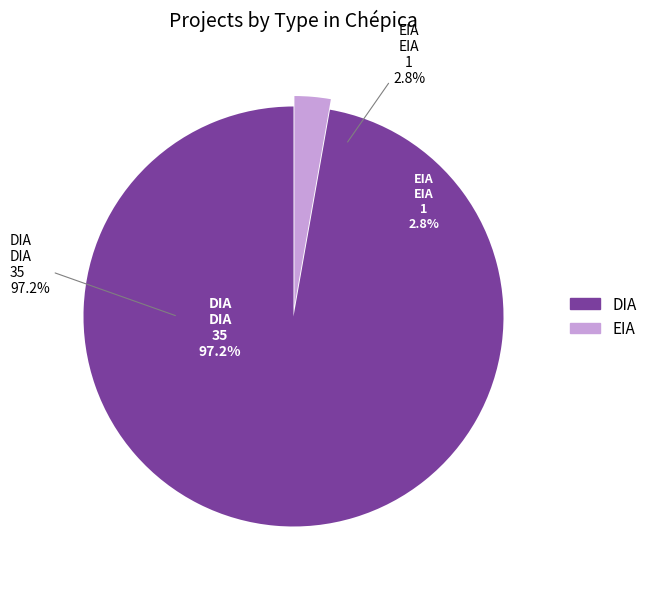

Which category accounts for the majority?

DIA